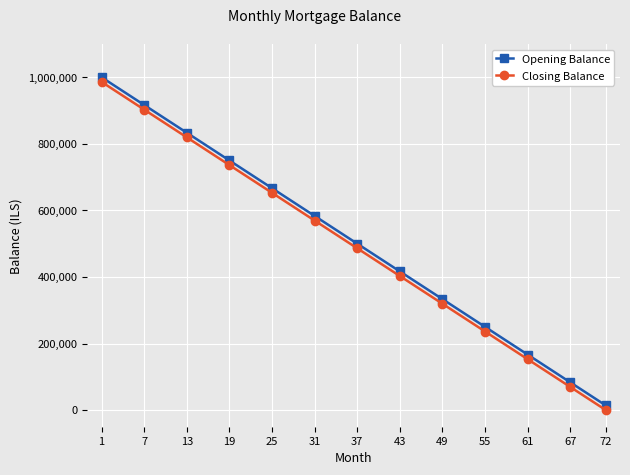

What is the value of the Closing Balance point at the 8th from the left?

402777.8